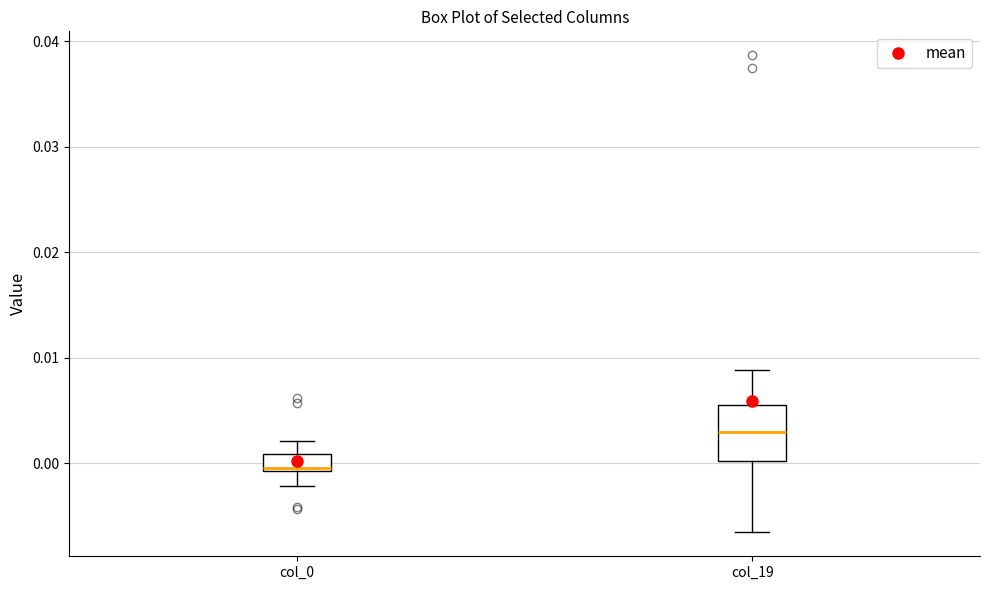

Reading left to right, transcribe this box plot: for each box, give where its median line is, the range the box spans, and where its two whiskers end, as read against the y-axis. The values are not printed on the chart, so give them approximately, as read against the axis.

col_0: median 0.000, box -0.001 to 0.001, whiskers -0.002 to 0.002
col_19: median 0.003, box 0.000 to 0.005, whiskers -0.007 to 0.009